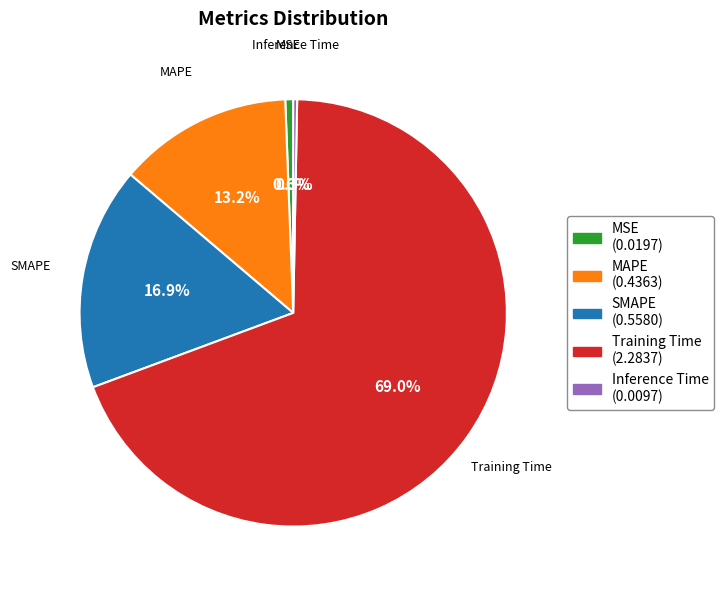

What is the largest slice in the pie chart?

Training Time